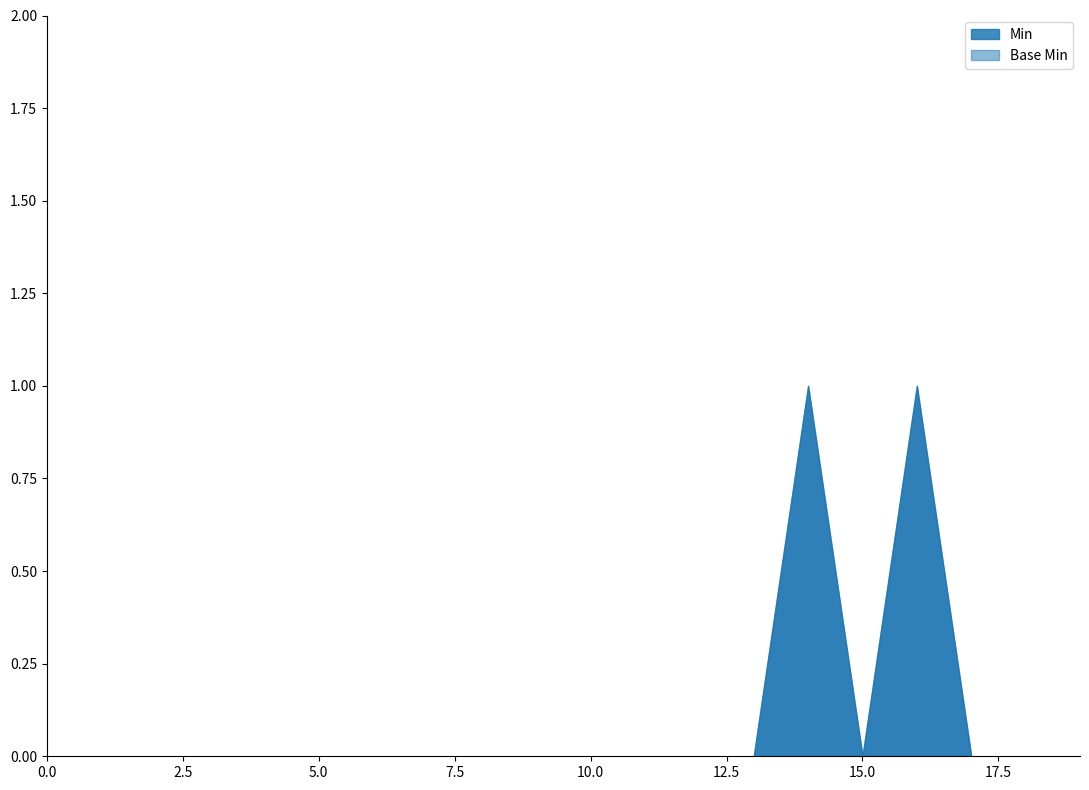

Rank the series by their maximum value, from highest to lowest.

Min, Base Min